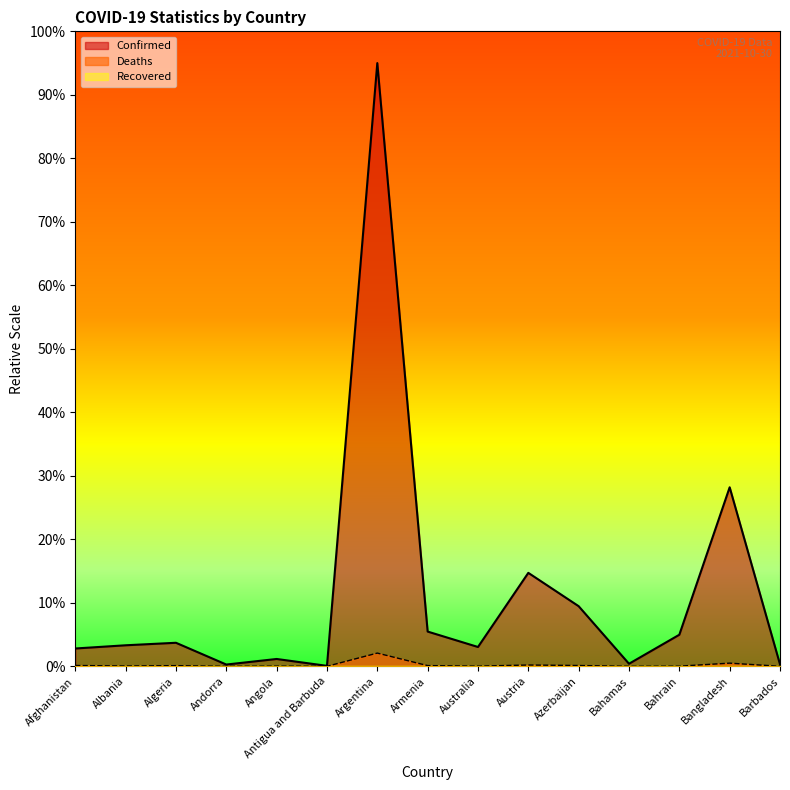

Where is the first local maximum for Deaths?

Algeria